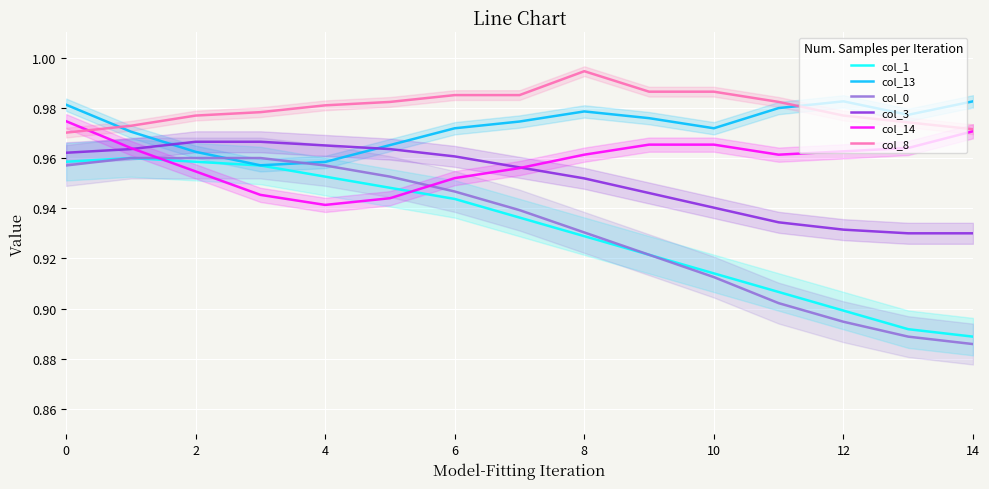

What is the sum of the col_13 values at 13 and 14?

2.0